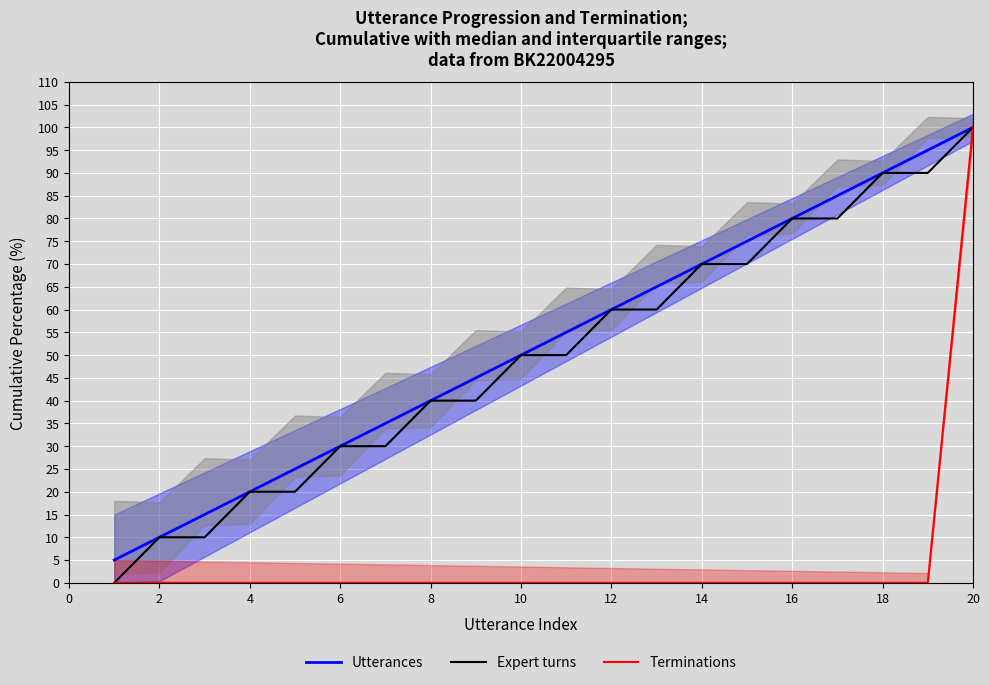

The value of Terminations at 18 is 0.0. True or false?

True